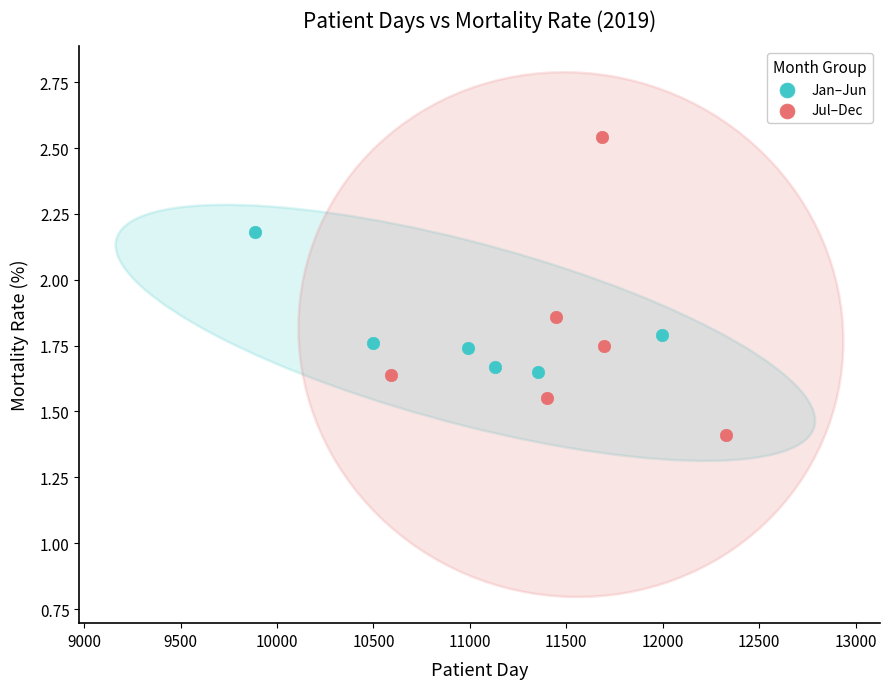

Which series contains the highest Y value?

Jul–Dec